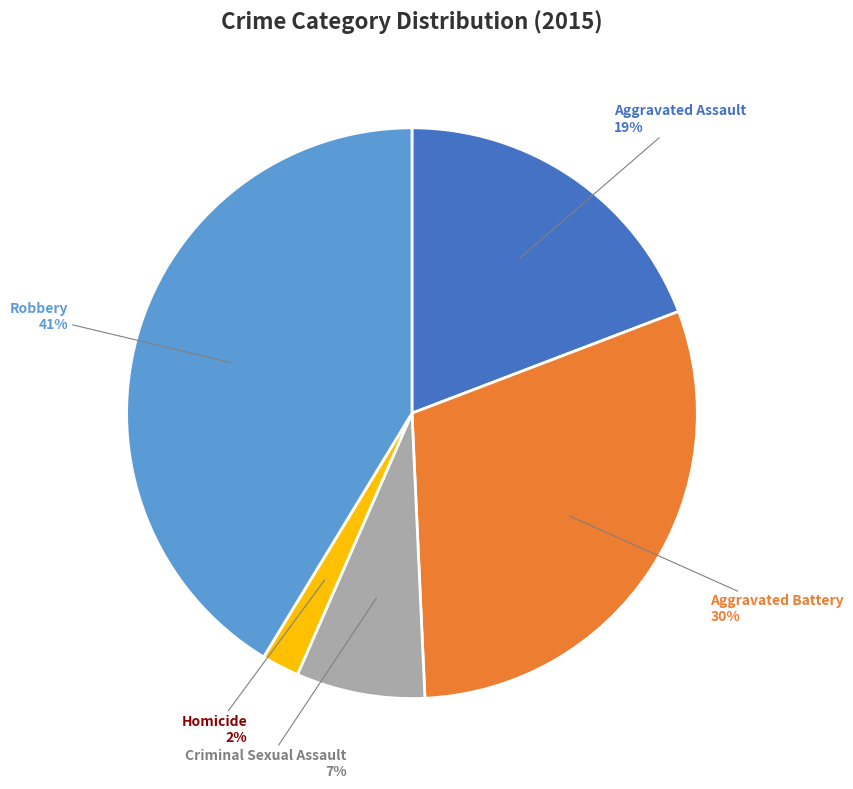

The Robbery slice represents 41% of the pie. True or false?

True